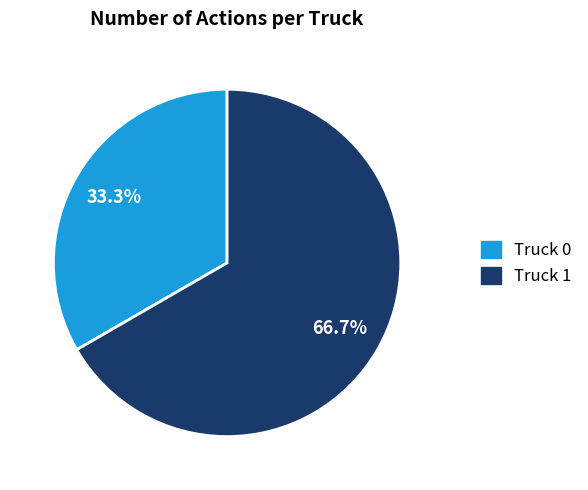

What percentage is the Truck 1 slice, to the nearest percent?

67%